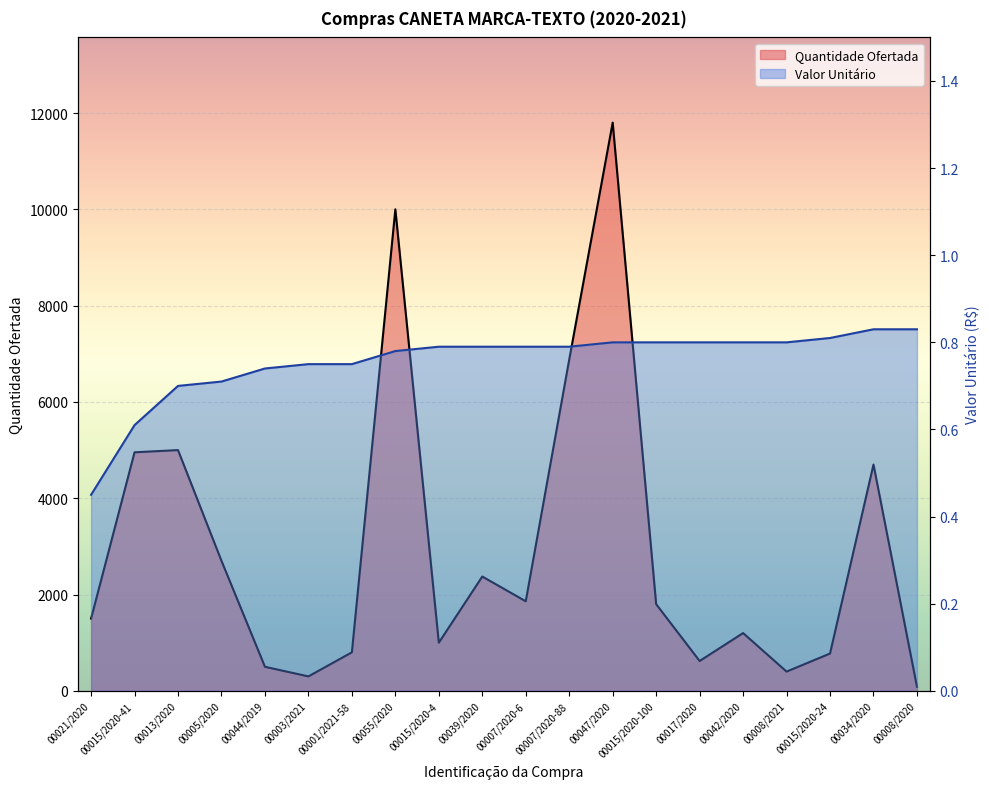

At which label does Valor Unitário reach its peak?

00034/2020